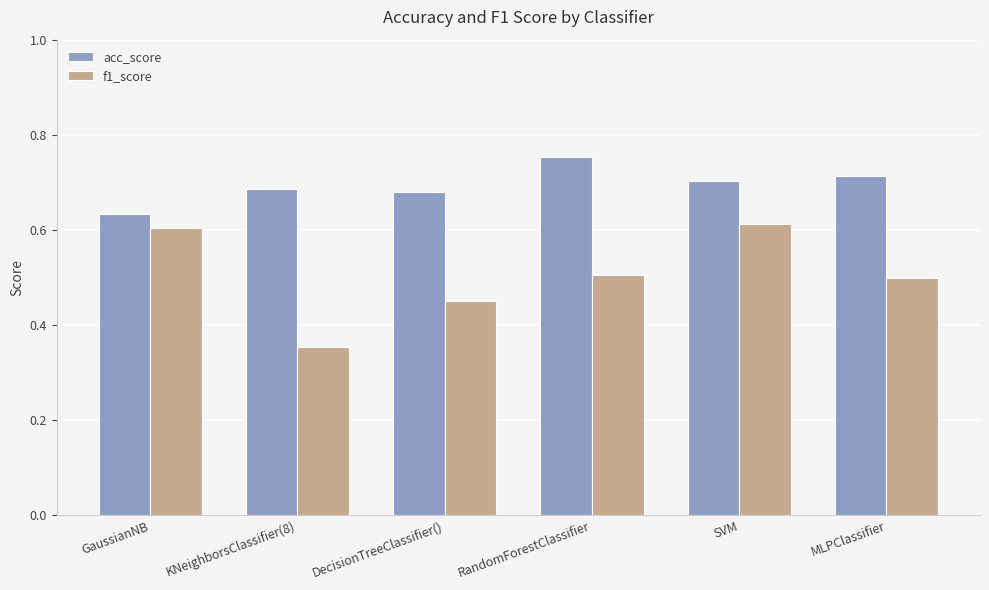

At which label is acc_score closest to 0?

GaussianNB